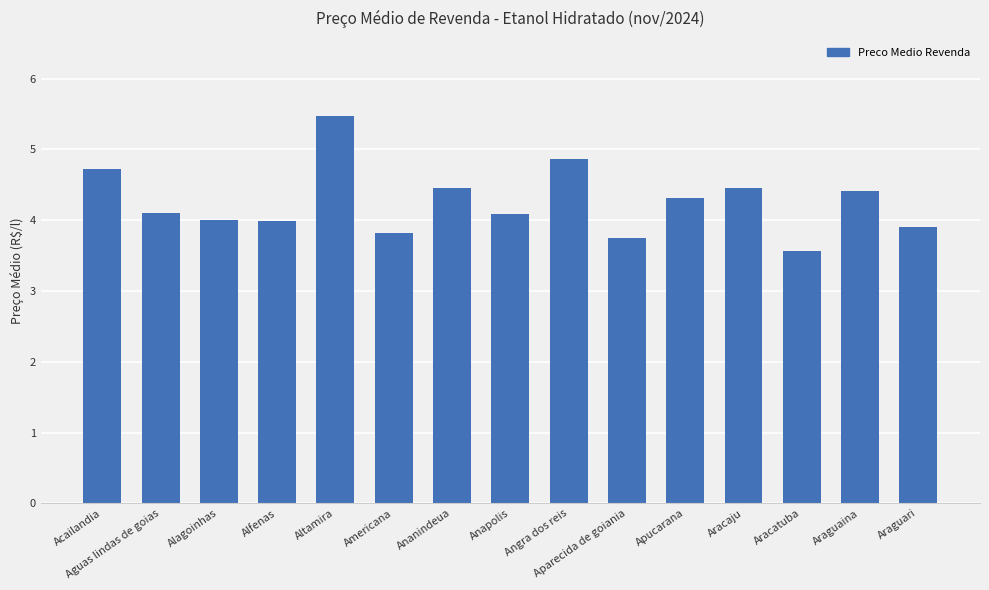

Which category has the highest value across all series?

Altamira